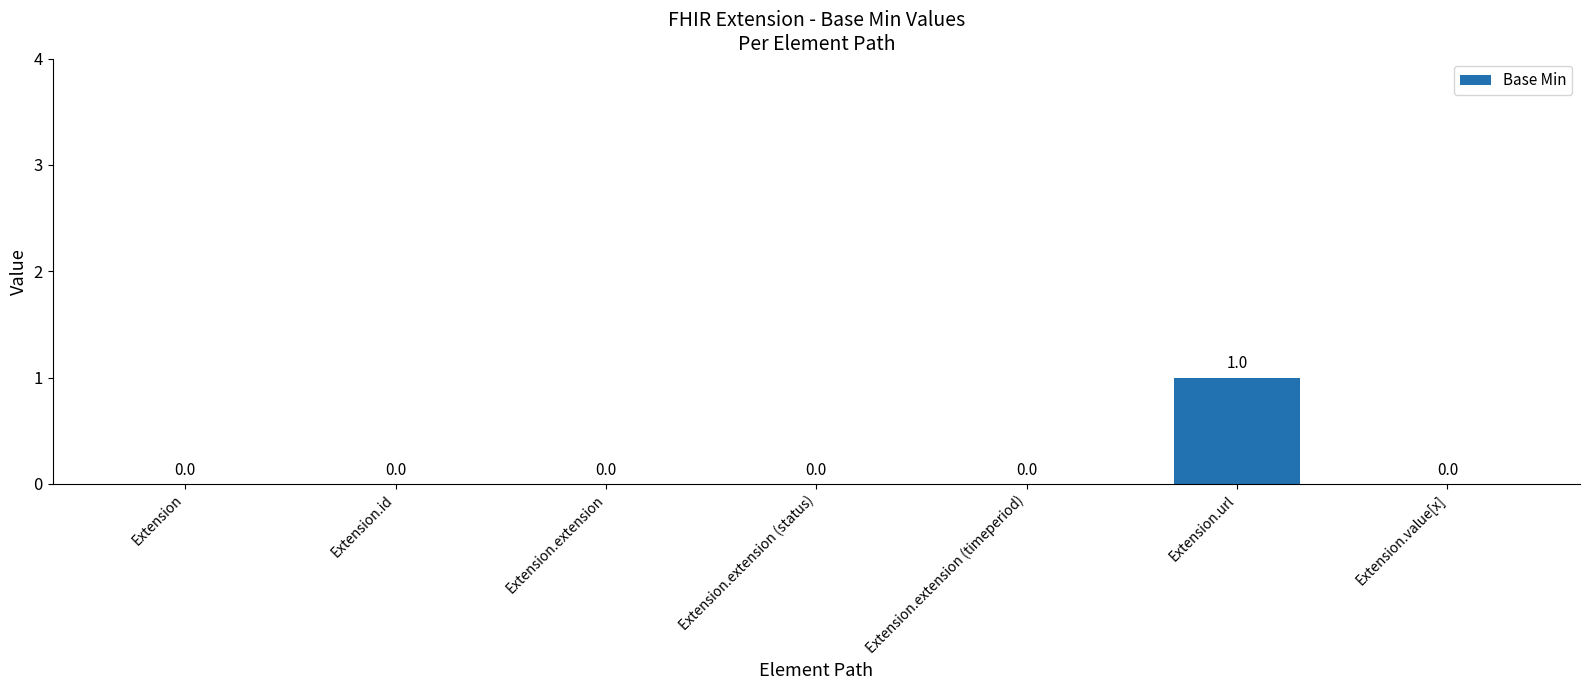

Reading left to right, what are all the values shown in this chart?

Extension=0	Extension.id=0	Extension.extension=0	Extension.extension (status)=0	Extension.extension (timeperiod)=0	Extension.url=1	Extension.value[x]=0